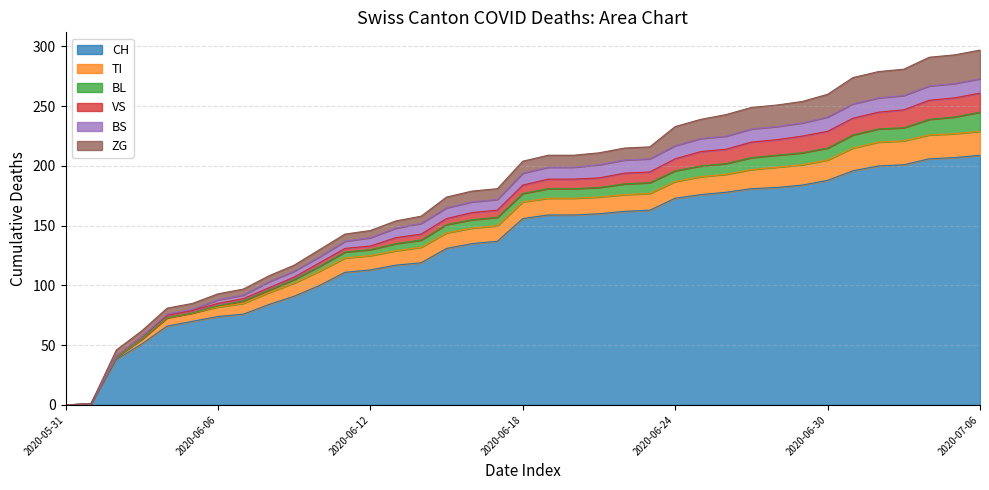

What is the difference between the highest and lowest values at 2020-07-04?

194